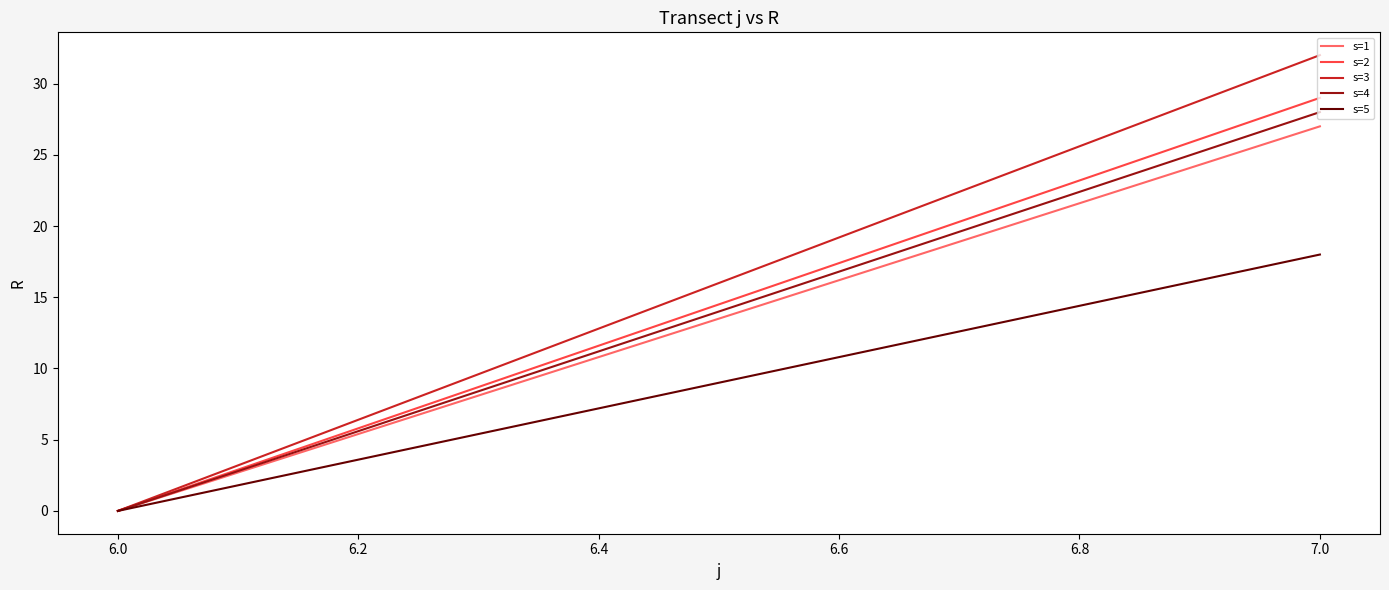

Rank the series at 7.0 from lowest to highest value.

s=5, s=1, s=4, s=2, s=3